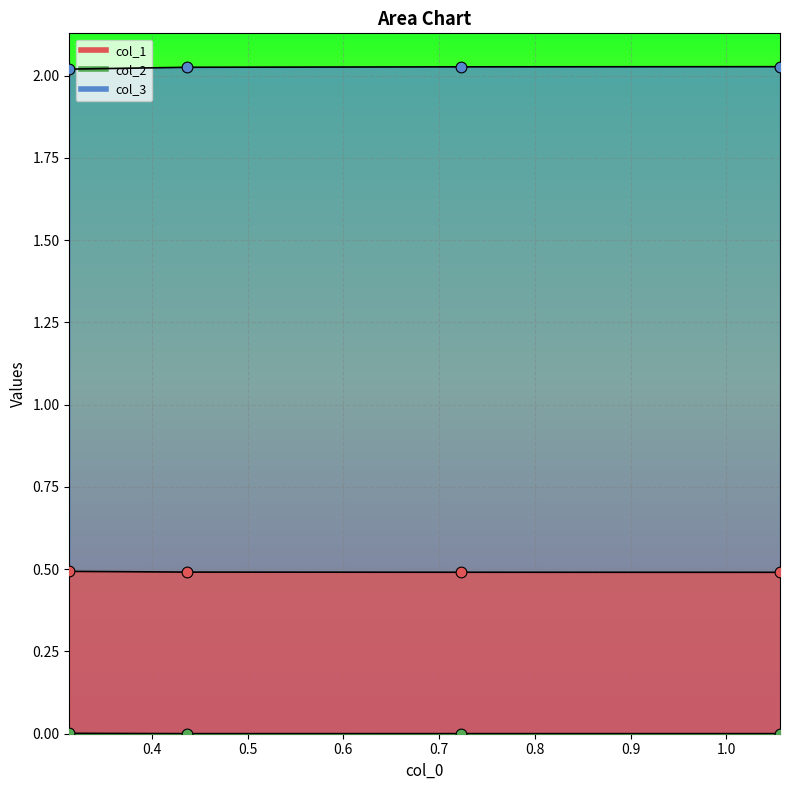

At how many categories does at least one series exceed 1?

4